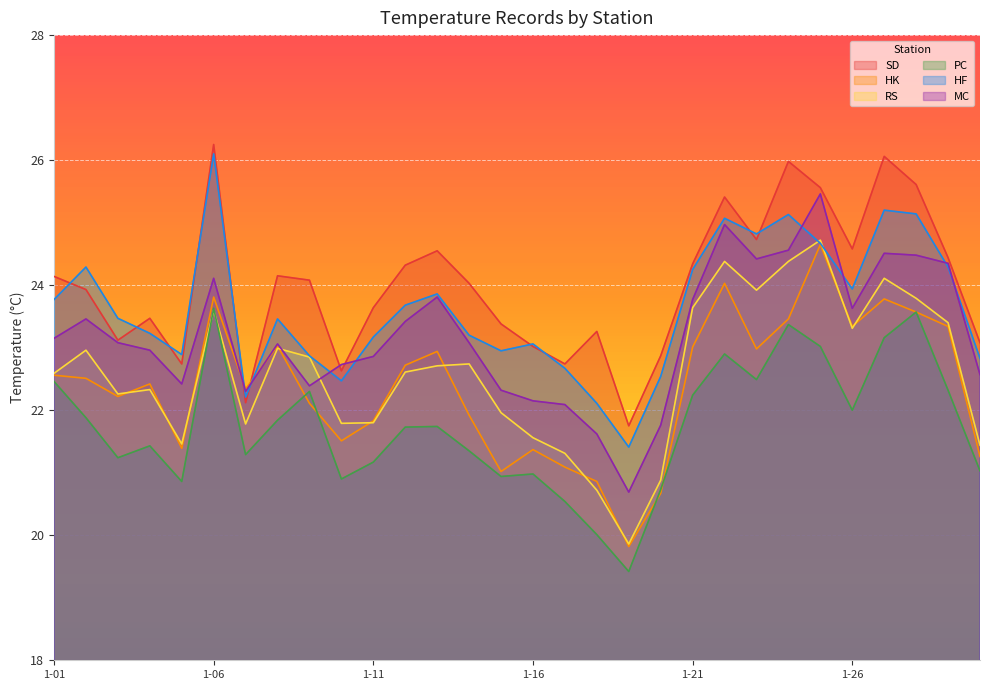

What is the maximum value for HK?

24.6